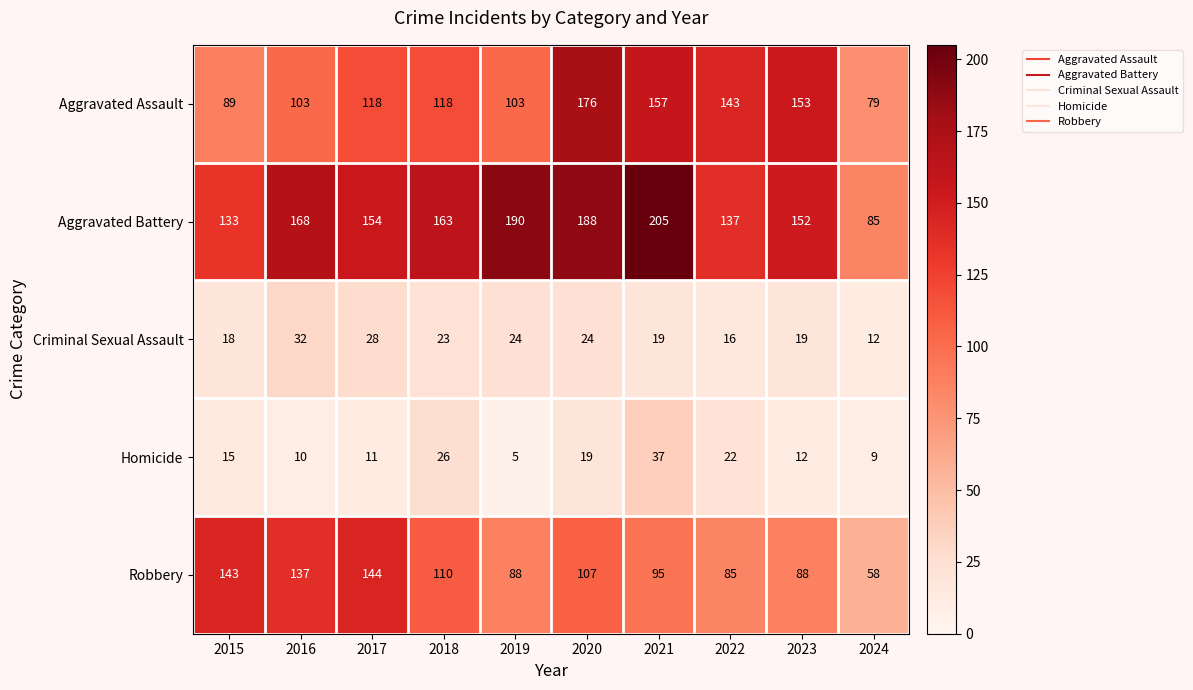

Read the Aggravated Assault value at 2019.

103